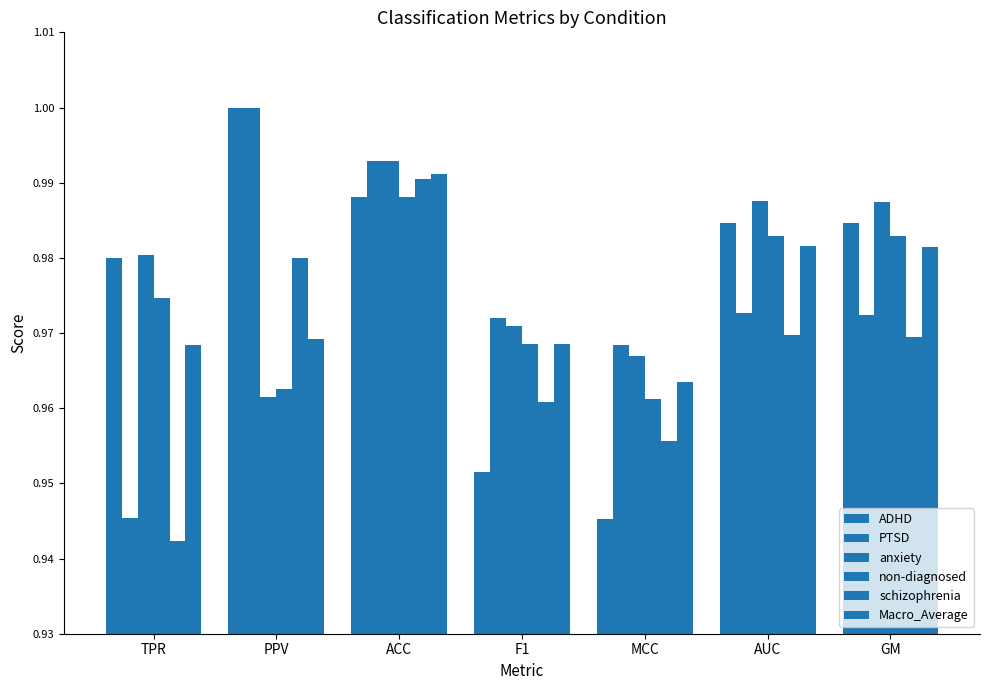

Reading left to right, list all the values displayed in this chart.

ADHD: TPR=1.0	PPV=1.0	ACC=1.0	F1=1.0	MCC=0.9	AUC=1.0	GM=1.0
PTSD: TPR=0.9	PPV=1.0	ACC=1.0	F1=1.0	MCC=1.0	AUC=1.0	GM=1.0
anxiety: TPR=1.0	PPV=1.0	ACC=1.0	F1=1.0	MCC=1.0	AUC=1.0	GM=1.0
non-diagnosed: TPR=1.0	PPV=1.0	ACC=1.0	F1=1.0	MCC=1.0	AUC=1.0	GM=1.0
schizophrenia: TPR=0.9	PPV=1.0	ACC=1.0	F1=1.0	MCC=1.0	AUC=1.0	GM=1.0
Macro_Average: TPR=1.0	PPV=1.0	ACC=1.0	F1=1.0	MCC=1.0	AUC=1.0	GM=1.0